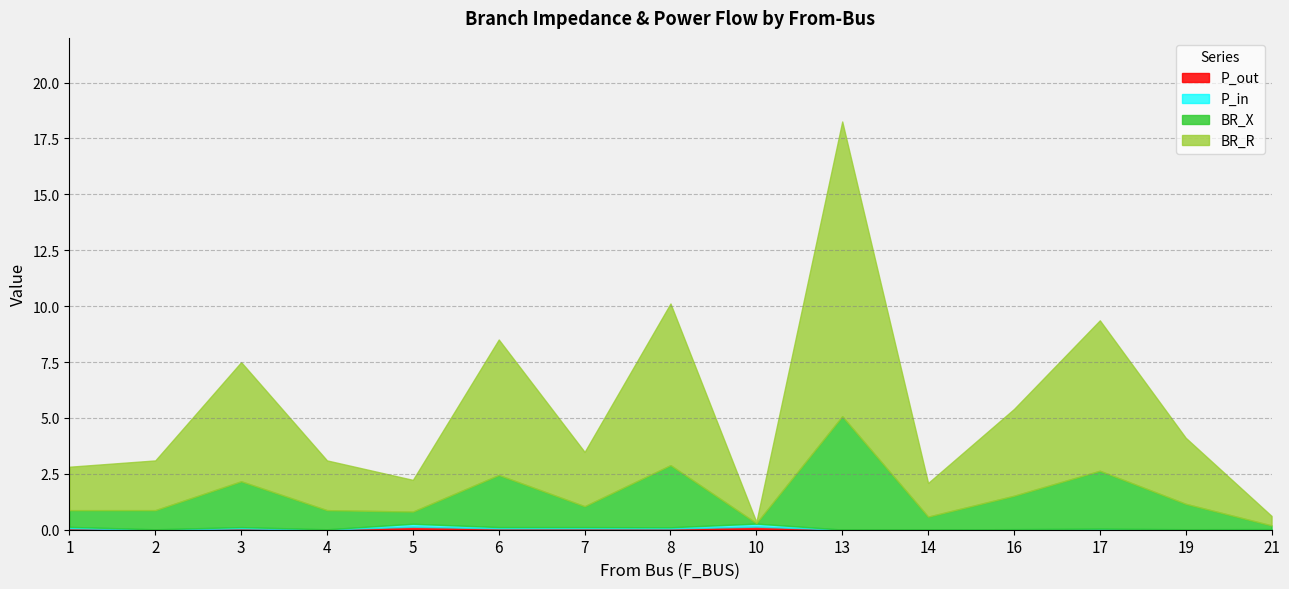

At how many categories does at least one series exceed 3?

6